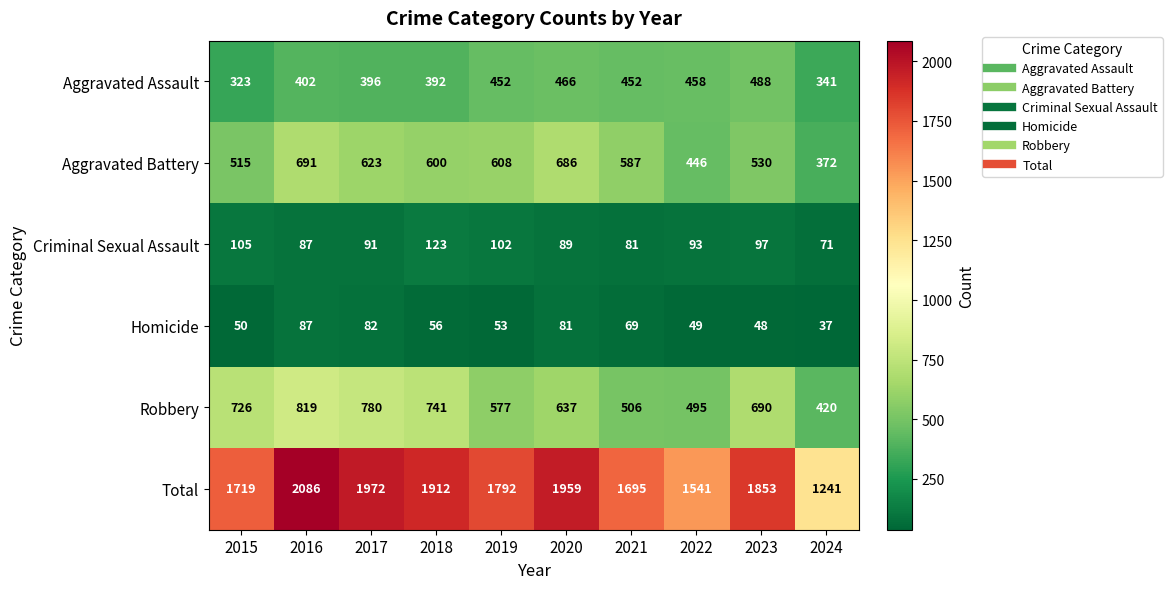

What is the total value across all series at 2019?

3584